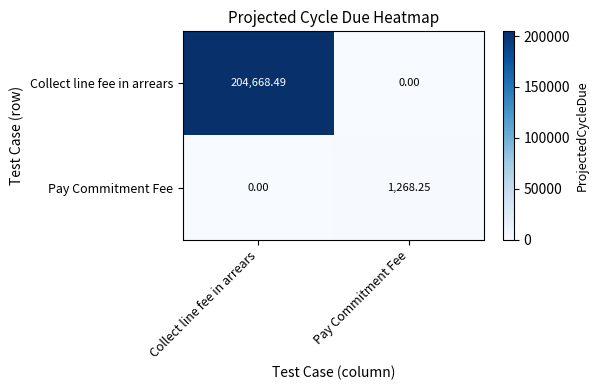

List the labels in order of Pay Commitment Fee value, smallest first.

Collect line fee in arrears, Pay Commitment Fee